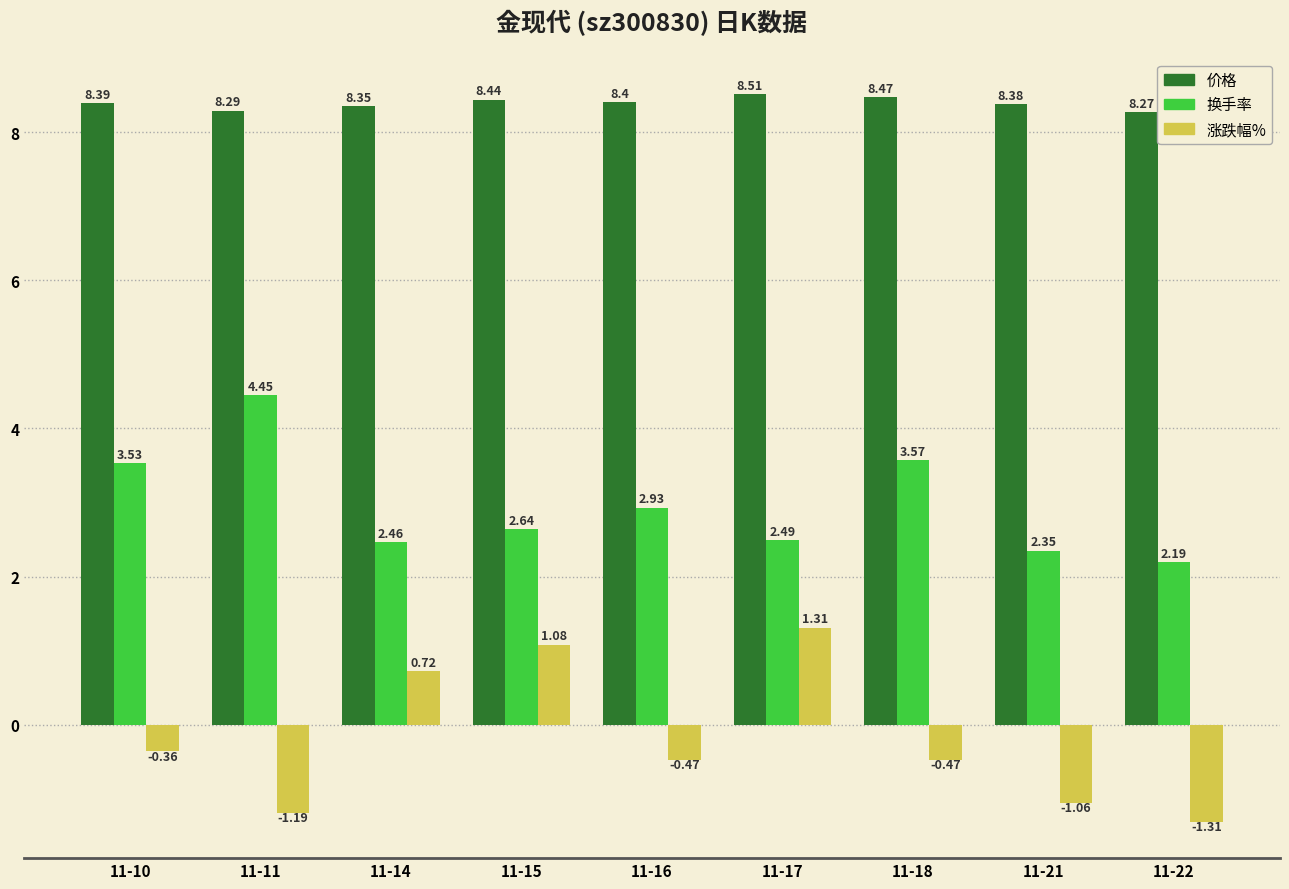

At 11-21, list the series in order from largest to smallest.

价格, 换手率, 涨跌幅%